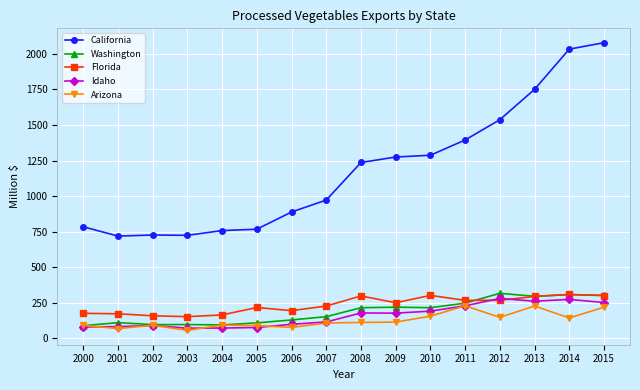

What is the value of the California point at the 4th from the left?

724.3